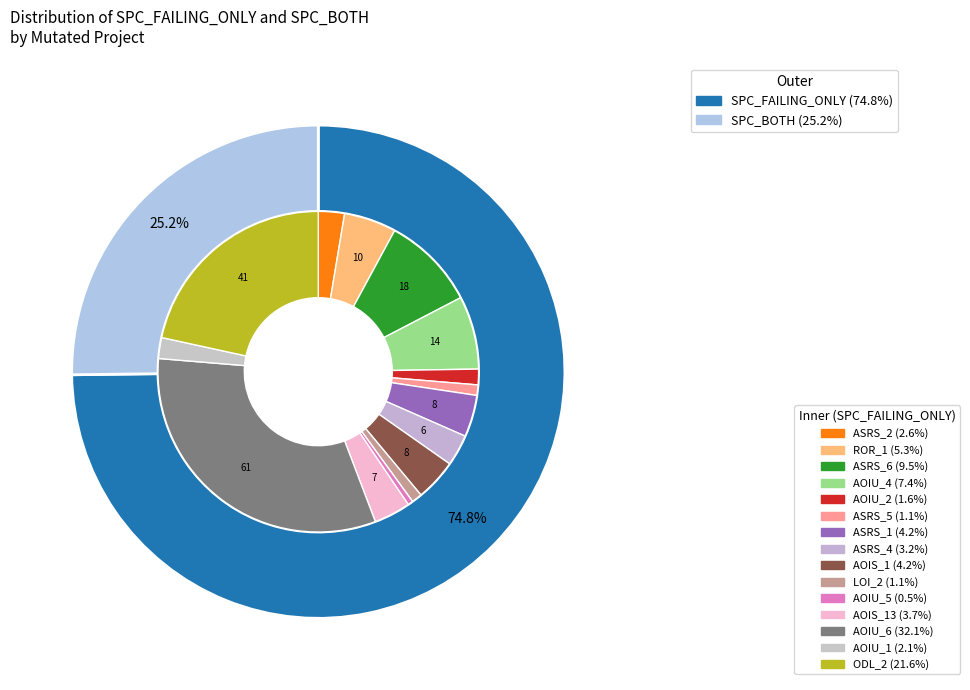

Does Weight.ElevatorSystem.Elevator.ASRS_5 represent more than half of the total?

No